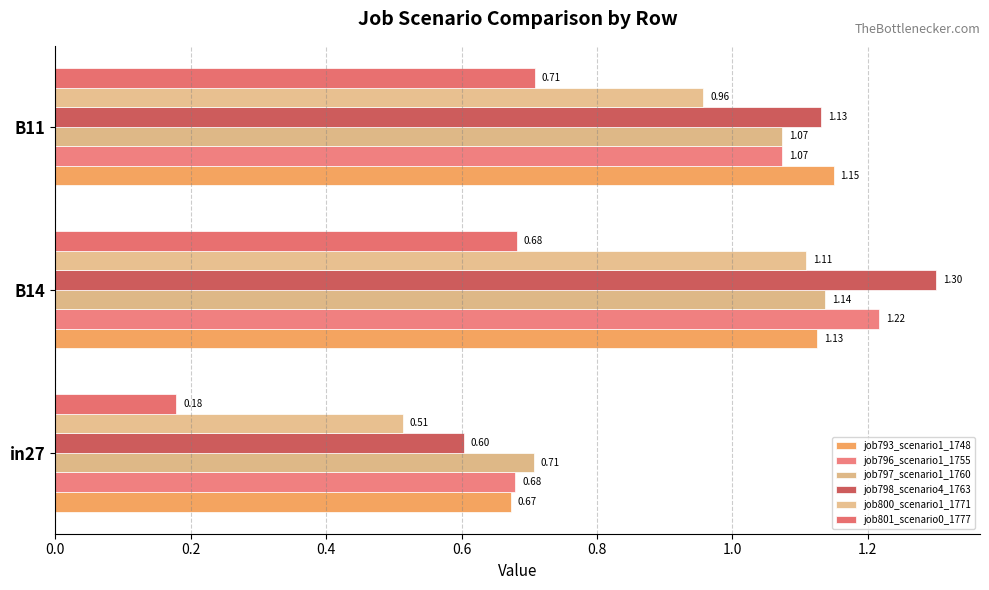

At which label does job798_scenario4_1763 reach its peak?

B14